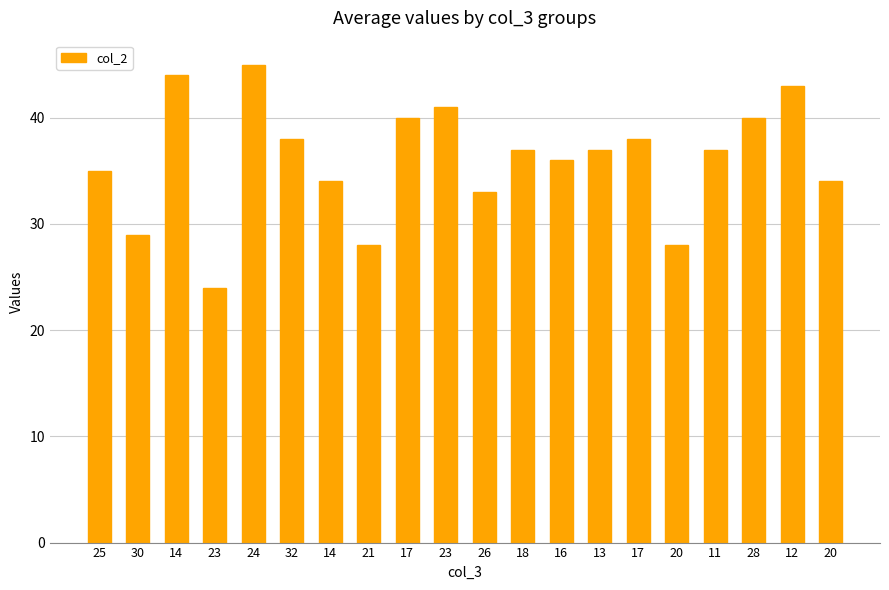

What is the value of the 9th bar from the left?

40